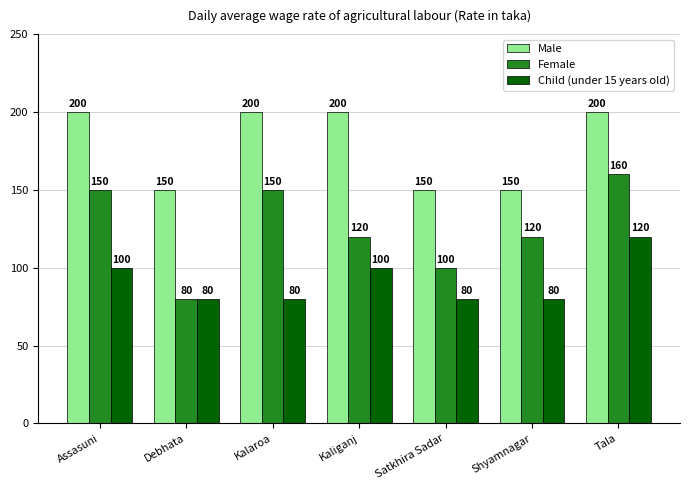

List the series in order of their overall mean, highest first.

Male, Female, Child (under 15 years old)